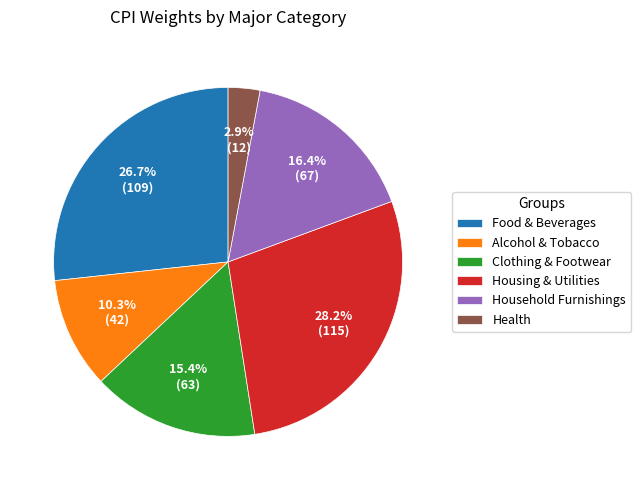

Rank the categories by value from lowest to highest.

Health, Alcohol & Tobacco, Clothing & Footwear, Household Furnishings, Food & Beverages, Housing & Utilities